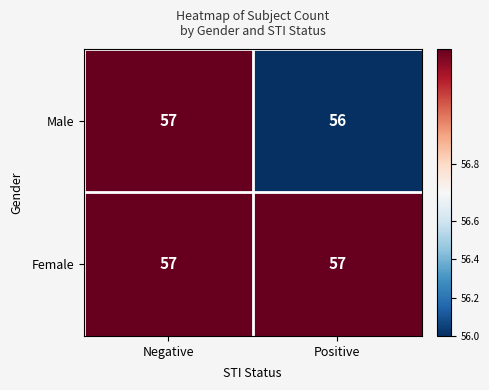

What is the spread (max minus min) of values at Positive?

1